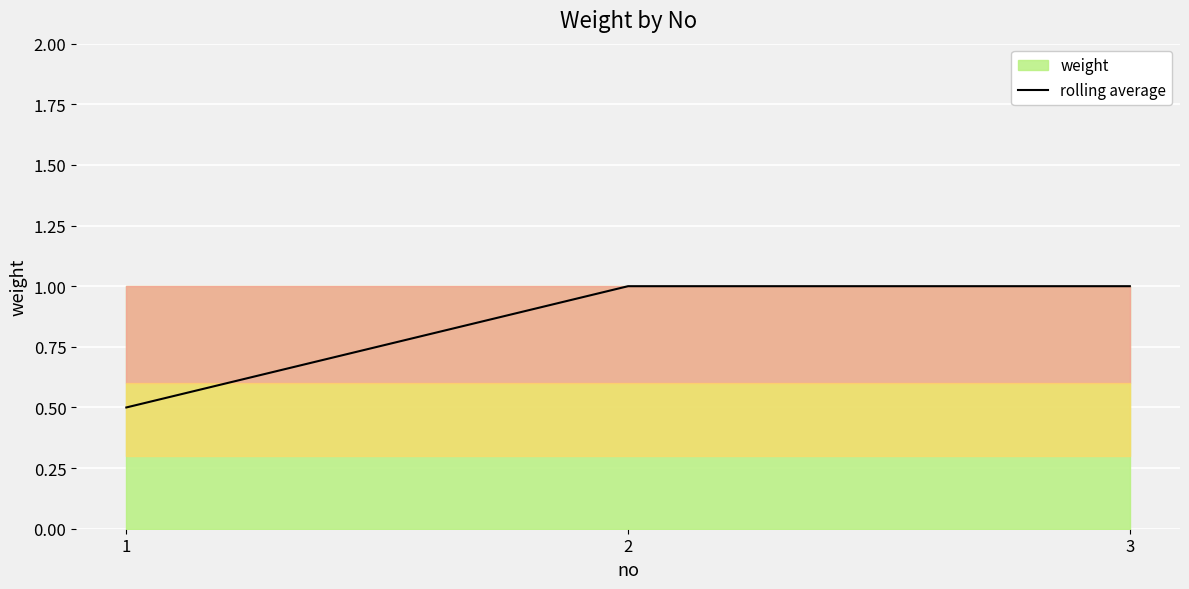

What is the sum of the values at 2 and 1?

1.5